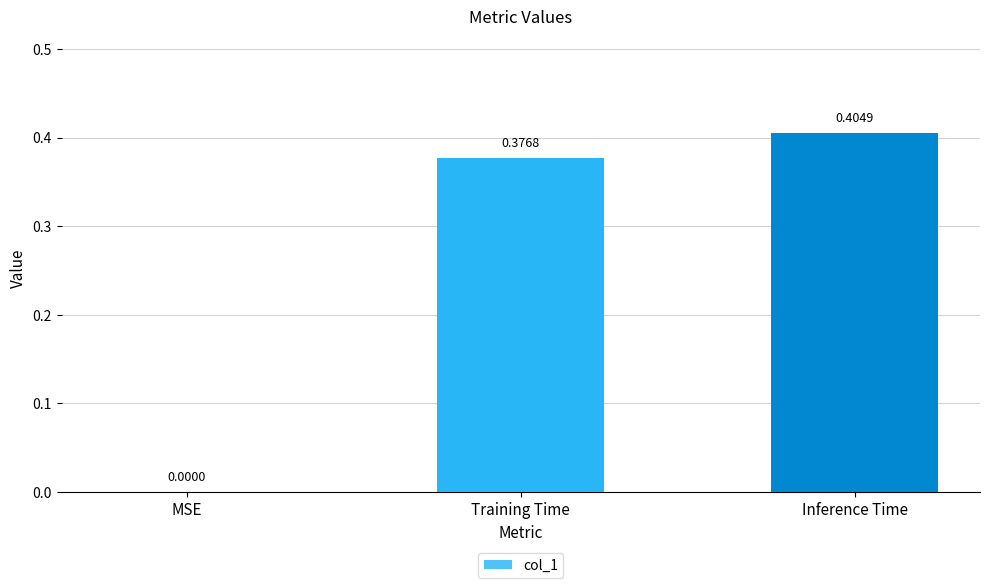

How many data points are above 0?

2